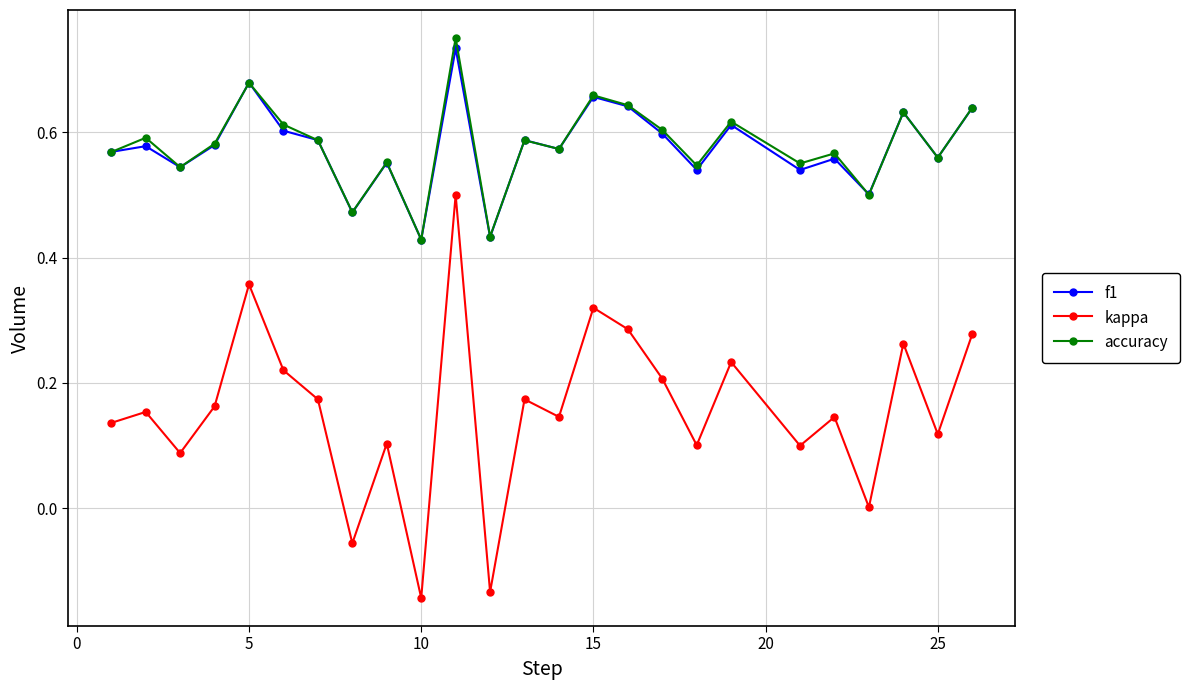

Which series has the largest range (max minus min)?

kappa